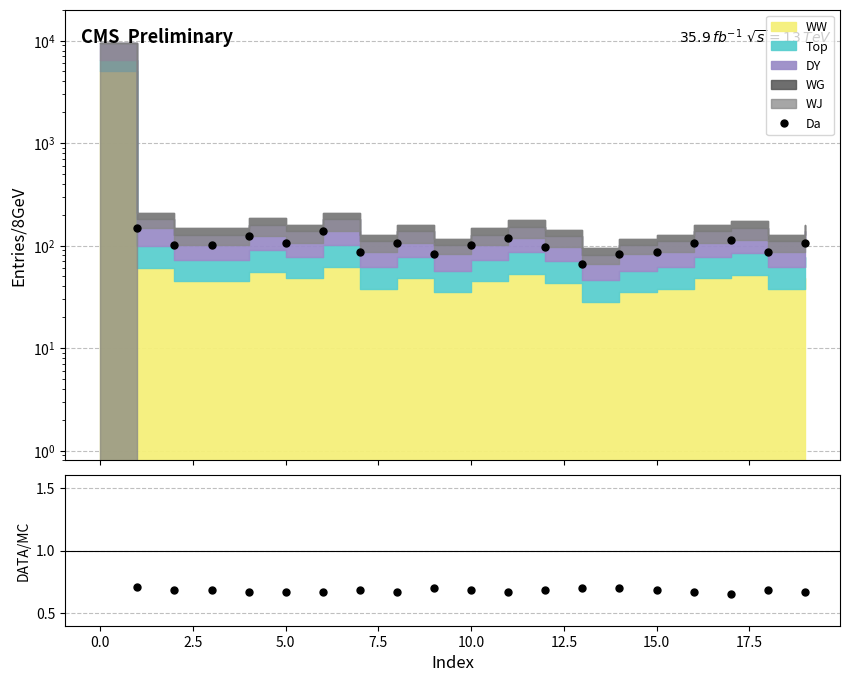

Is it true that the value at 12 is 0.9?

False